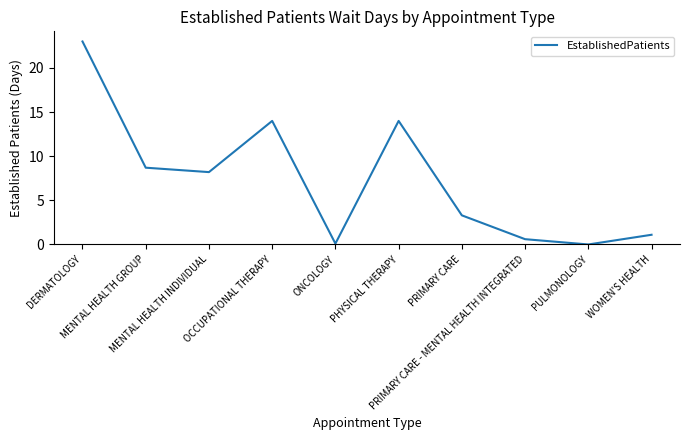

What is the sum of the values at PHYSICAL THERAPY and MENTAL HEALTH GROUP?

22.7